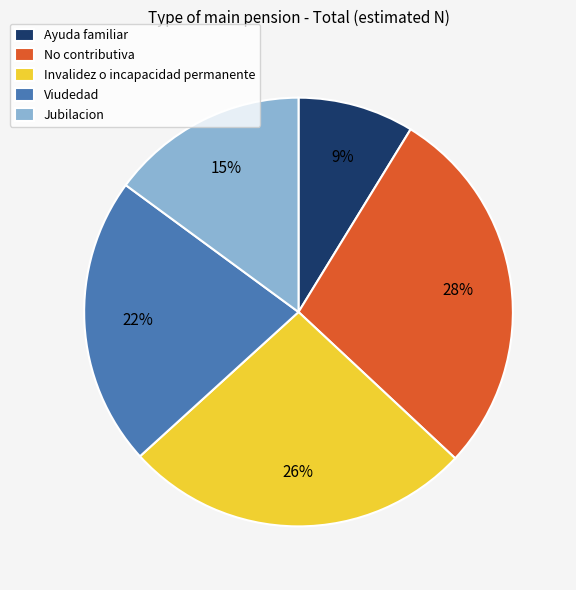

Is it true that Jubilacion is 25% of the pie?

False